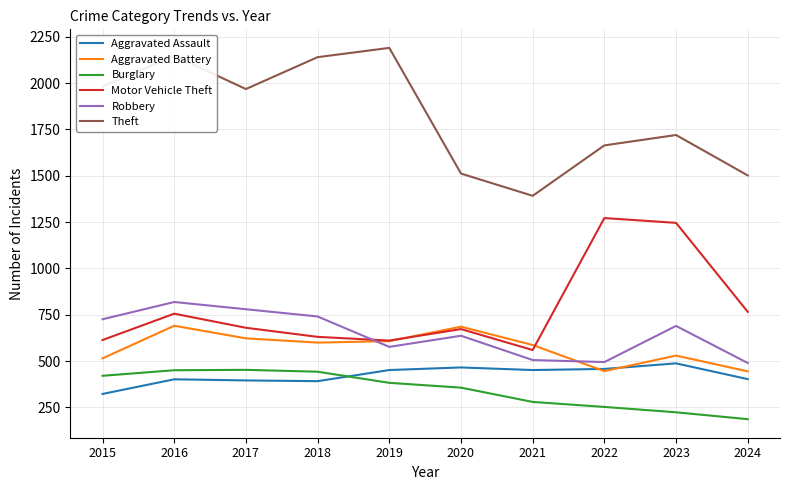

Where is Theft nearest to the value 1791?

2023